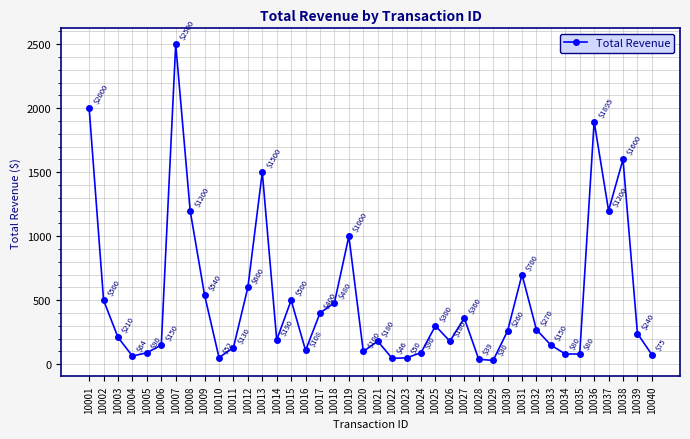

What is the smallest value displayed?

30.0